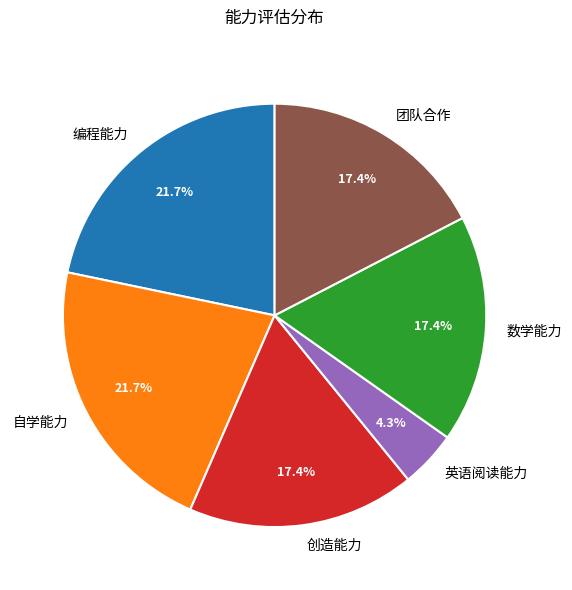

Is 创造能力 the majority of the pie?

No